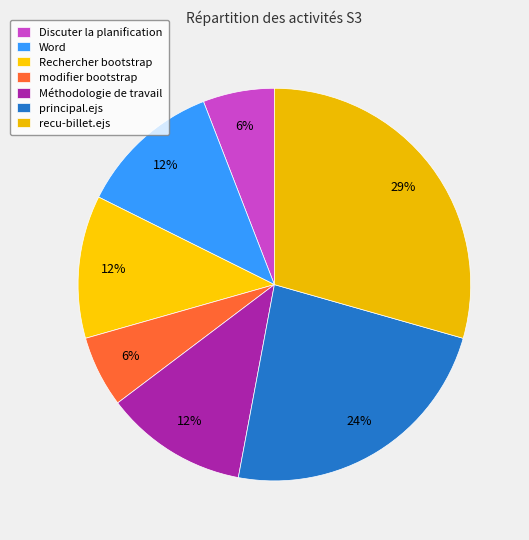

How many segments does this pie chart have?

7